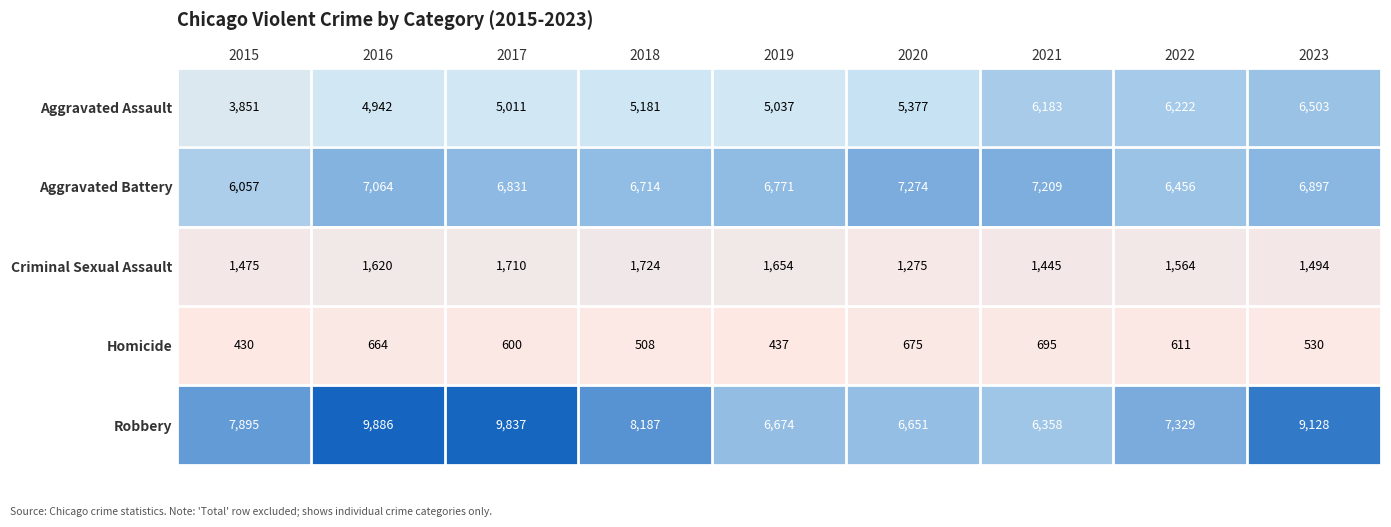

What is the difference between the highest and lowest values at 2021?

6514